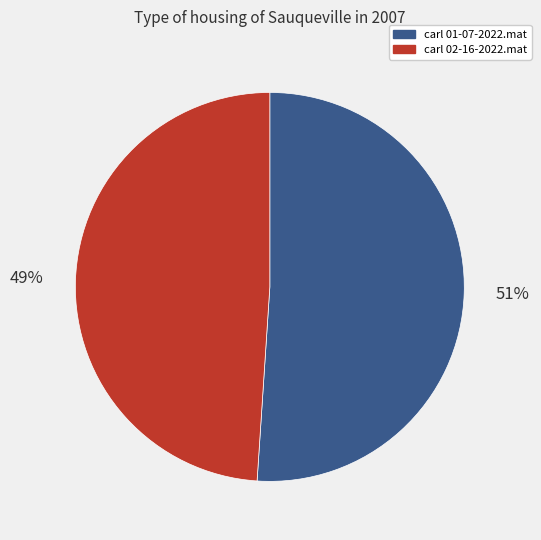

Is there any slice that represents more than half of the pie?

Yes